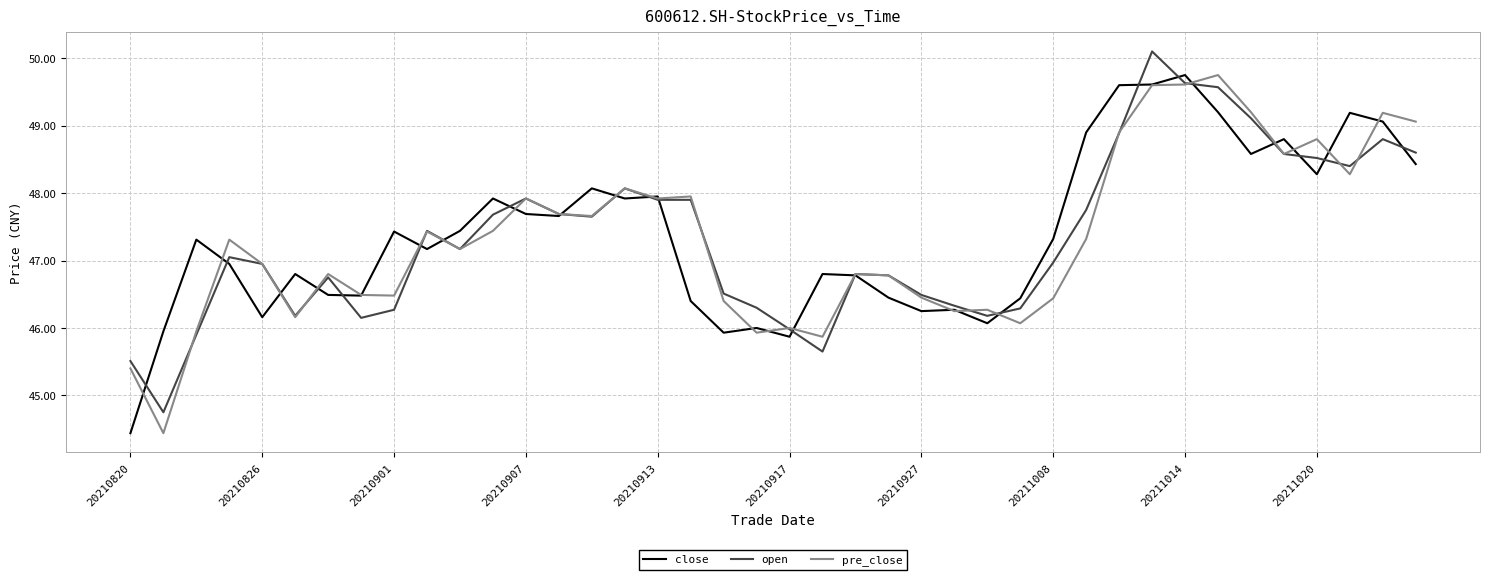

What is the minimum value shown in the chart?

44.4